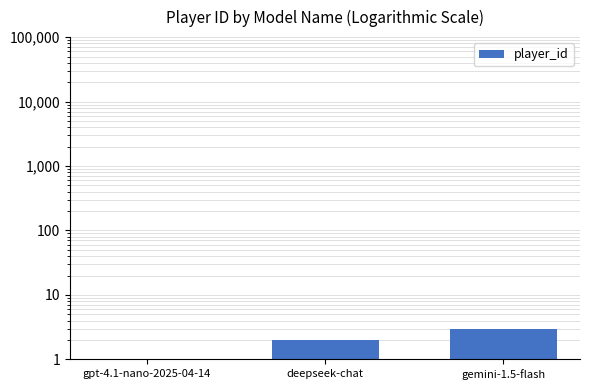

Does the chart contain stacked bars?

No